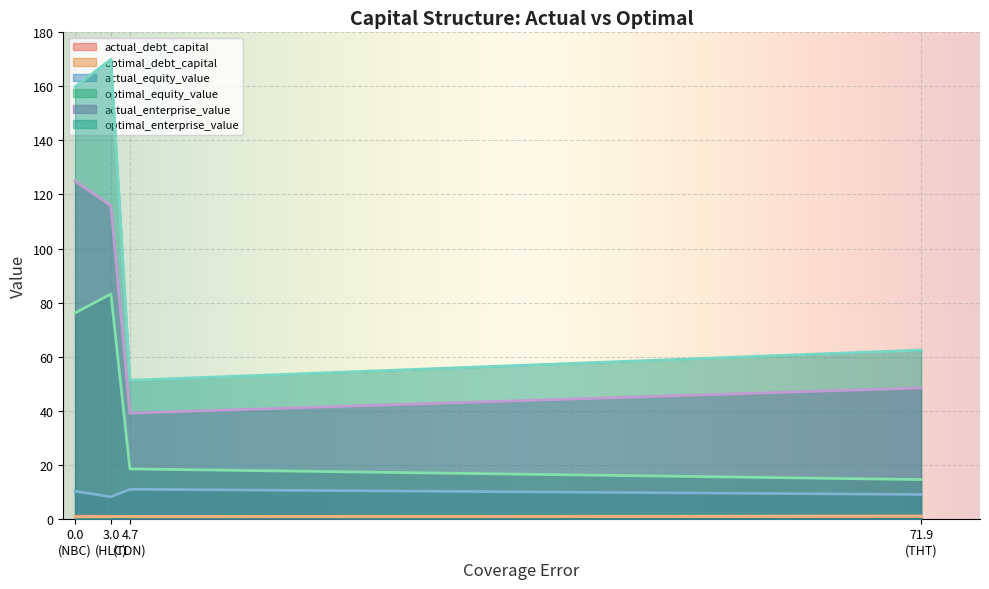

True or false: actual_enterprise_value and actual_equity_value cross at least once.

False